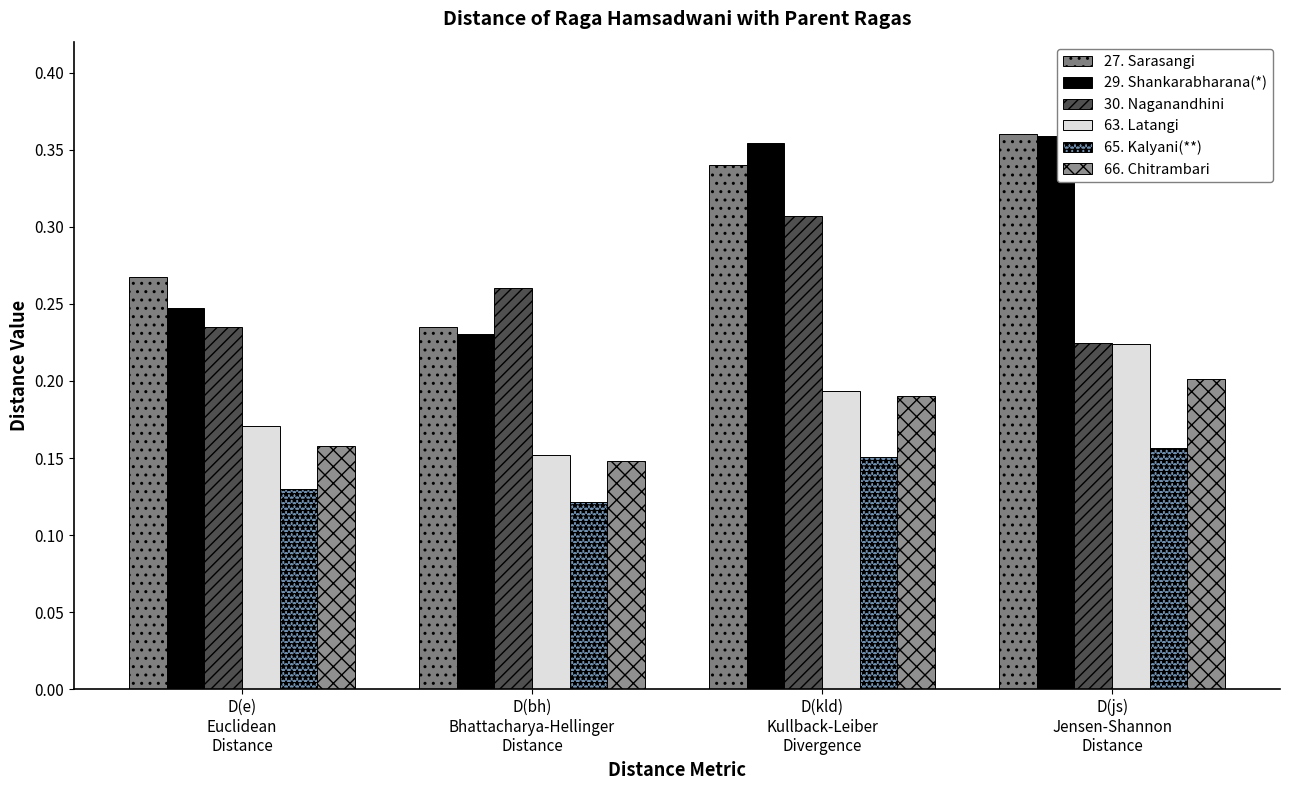

At D(bh)
Bhattacharya-Hellinger
Distance, list the series in order from smallest to largest.

65. Kalyani(**), 66. Chitrambari, 63. Latangi, 29. Shankarabharana(*), 27. Sarasangi, 30. Naganandhini